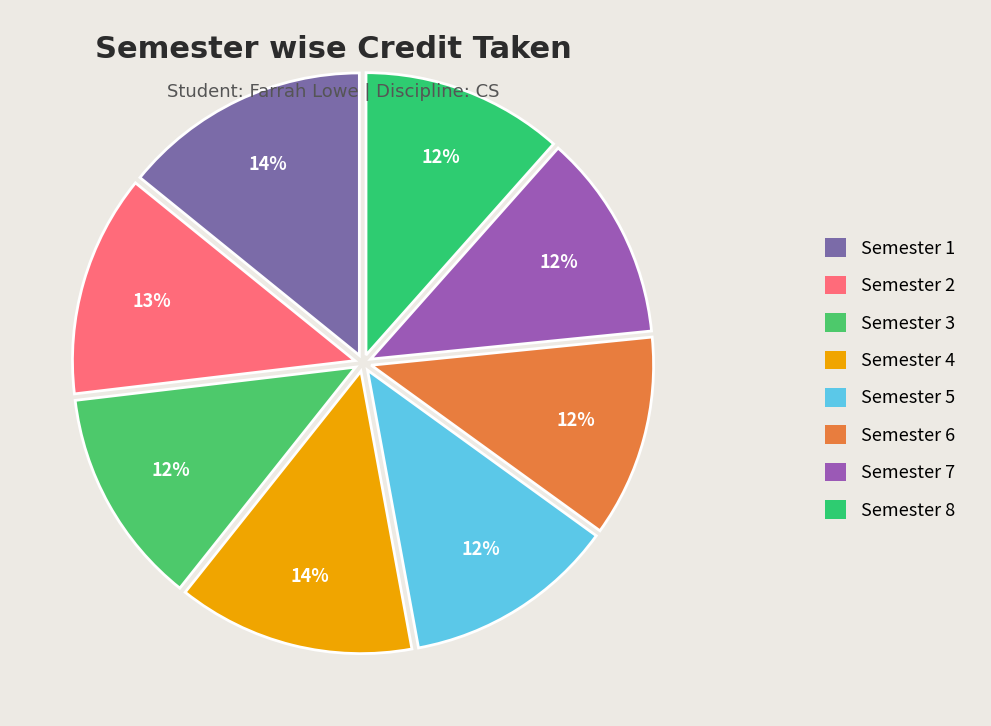

What portion of the pie excludes Semester 1?

85.8%